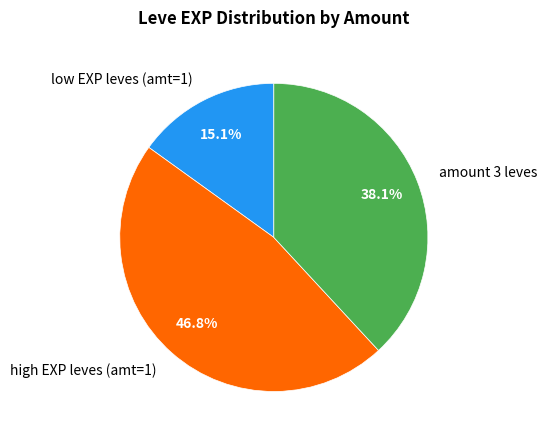

Does amount 3 leves represent more than half of the total?

No